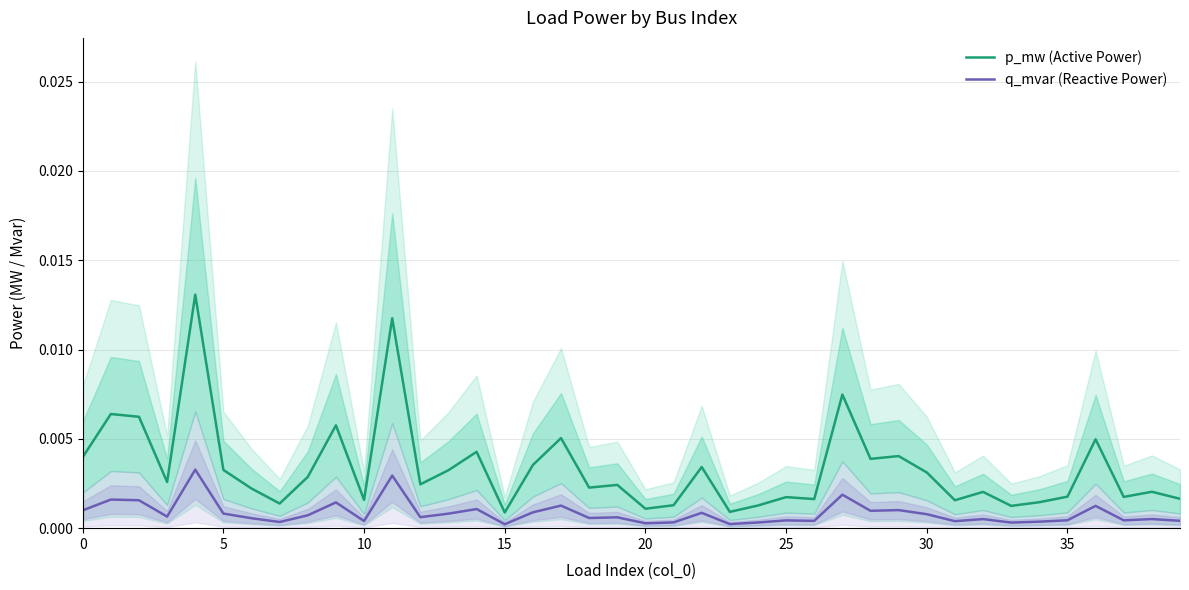

True or false: q_mvar (Reactive Power) and p_mw (Active Power) intersect in this chart.

False